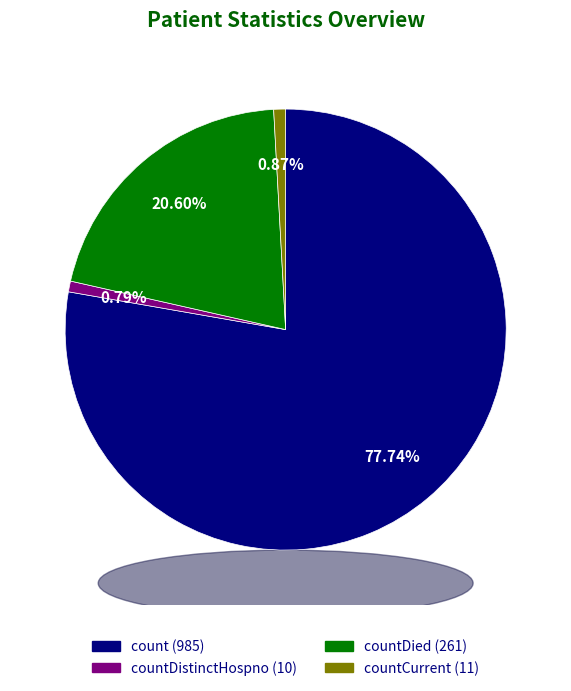

Is there a majority slice in this chart?

Yes